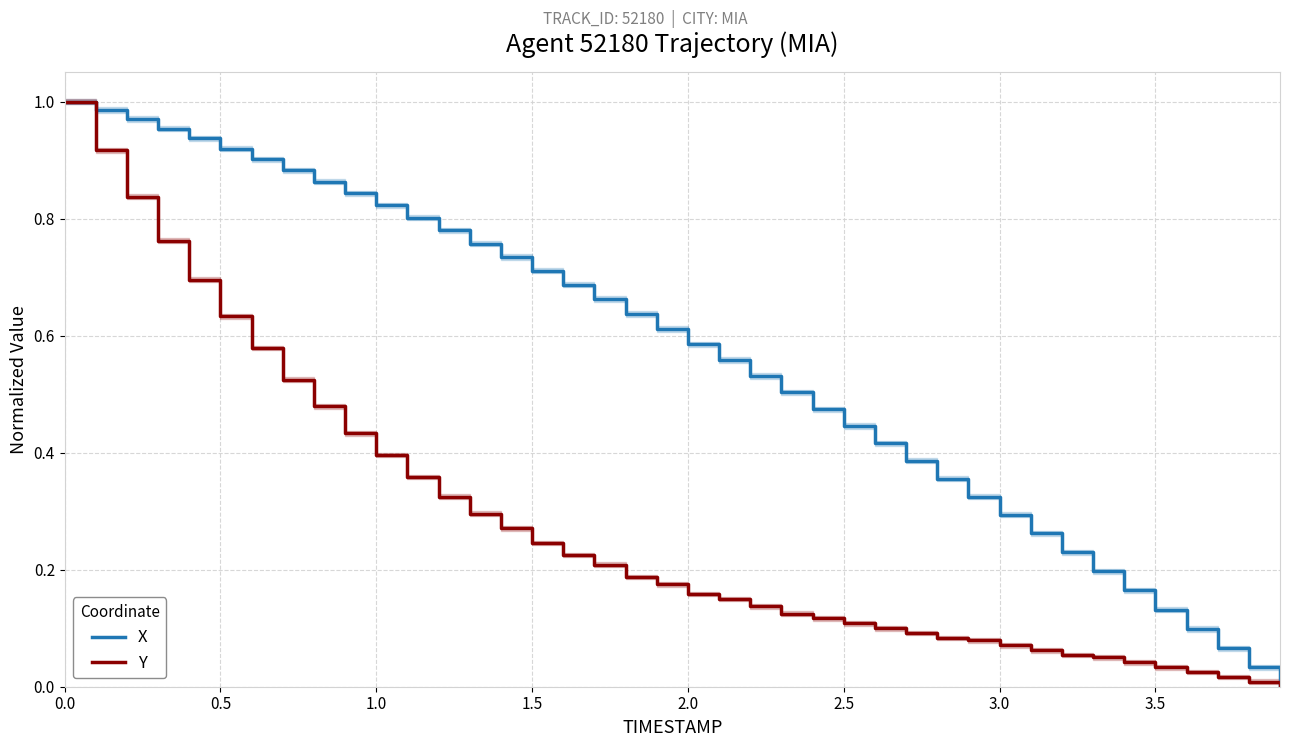

What is the value of the Y point at the 1st from the left?

1.0